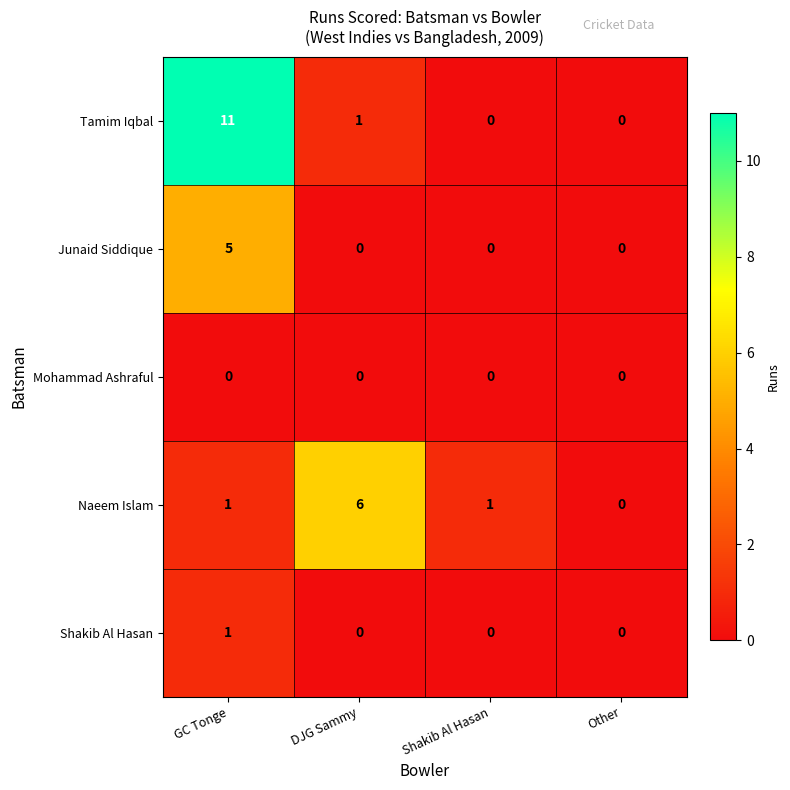

What is the maximum value shown in the chart?

11